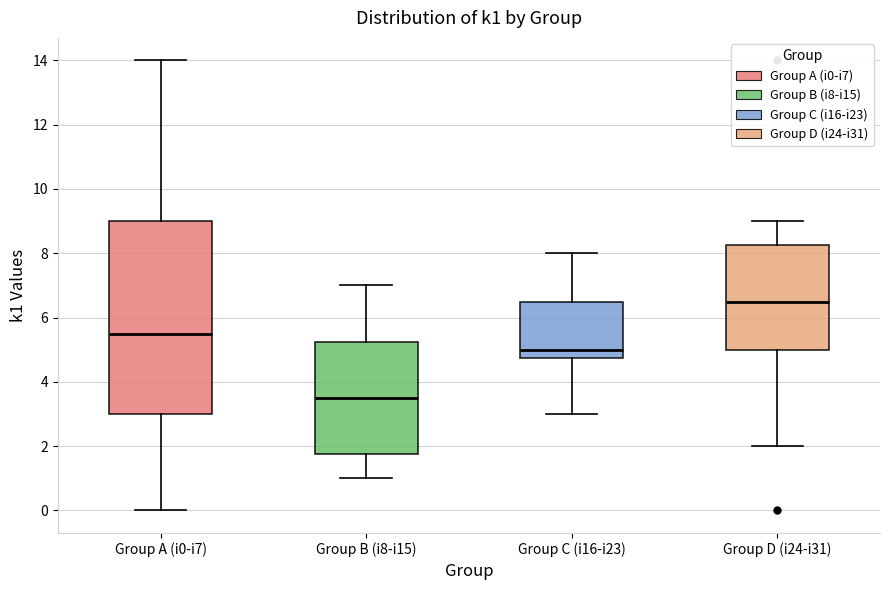

Which box's median line is the highest?

Group D (i24-i31)